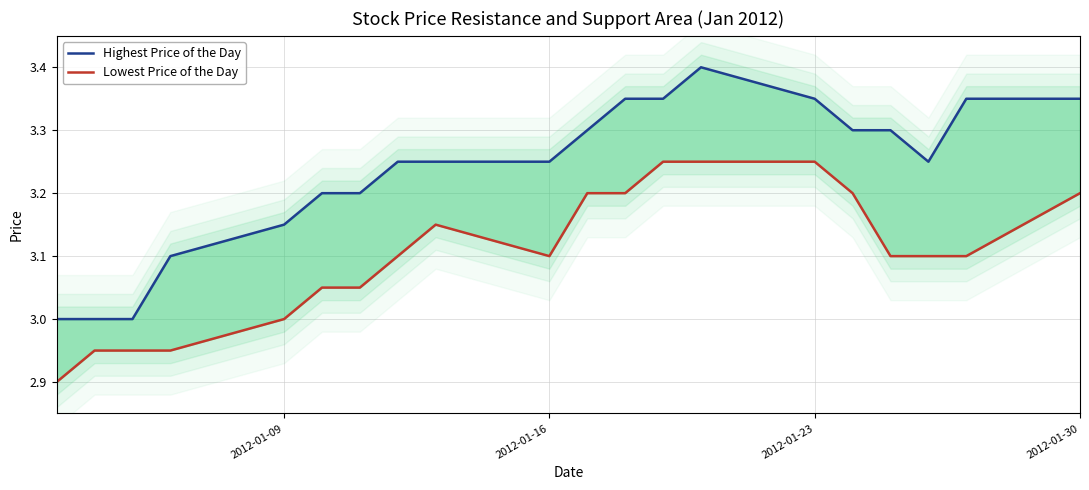

List the series in order of their peak value, highest first.

Highest Price of the Day, Lowest Price of the Day